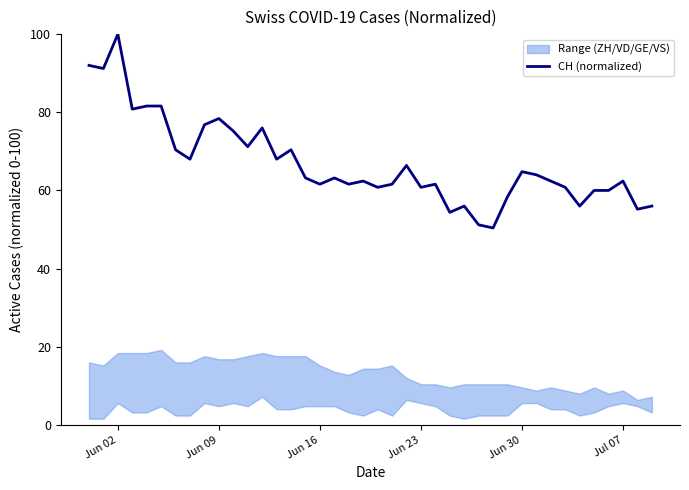

What is the minimum value for CH (normalized)?

50.4